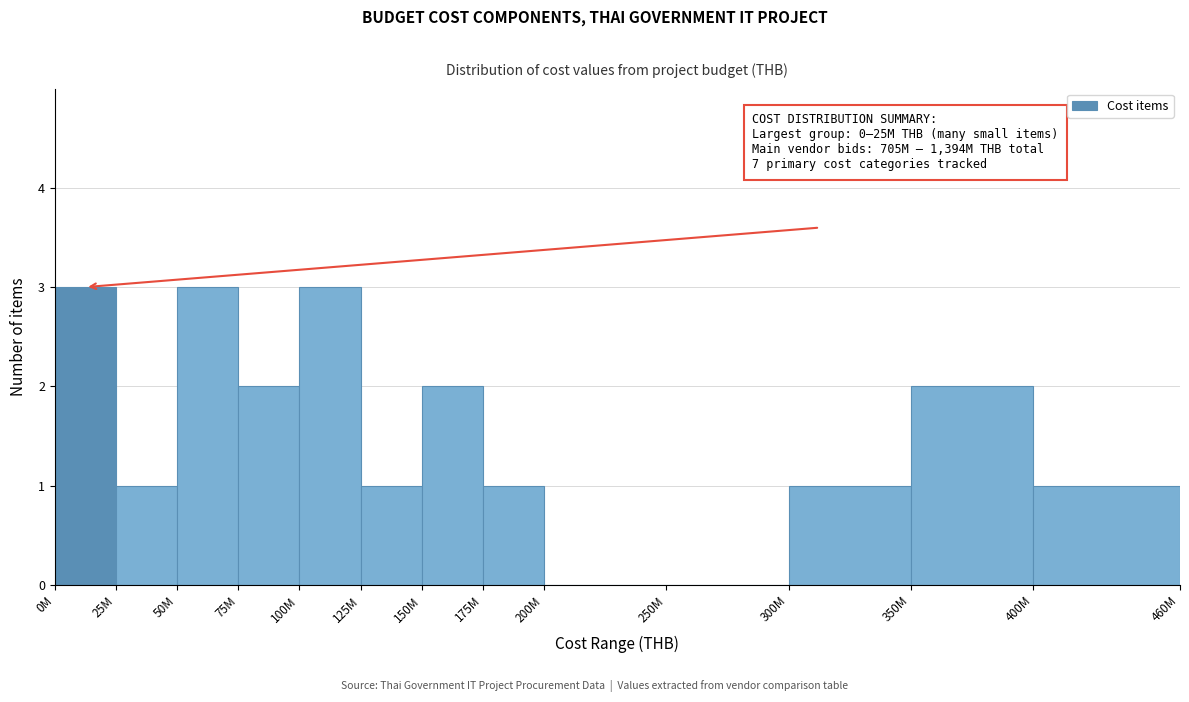

Reading left to right, list all the values displayed in this chart.

0M=3	25M=1	50M=3	75M=2	100M=3	125M=1	150M=2	175M=1	200M=0	250M=0	300M=1	350M=2	400M=1